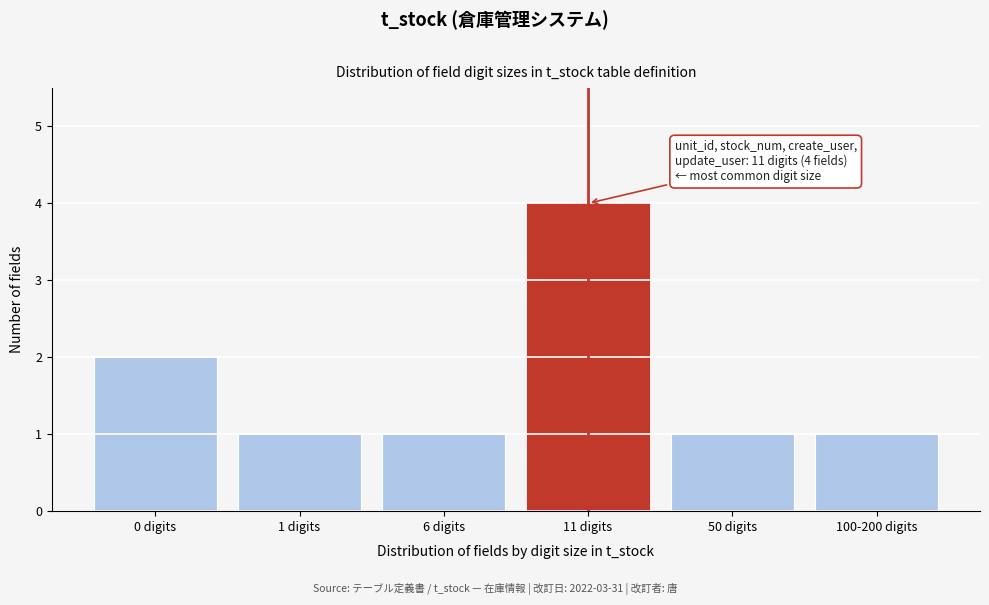

Reading right to left, what are all the values shown in this chart?

100-200 digits=1	50 digits=1	11 digits=4	6 digits=1	1 digits=1	0 digits=2